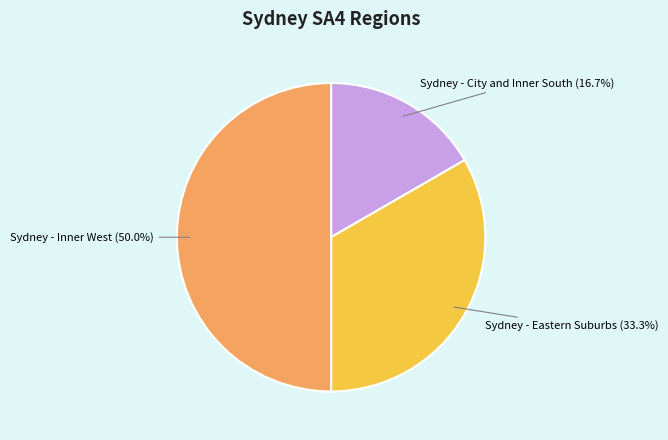

Is it true that Sydney - City and Inner South is 17% of the pie?

True